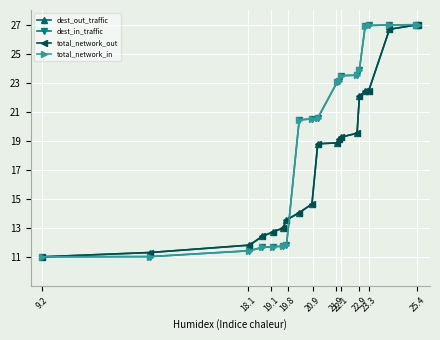

Is this an area chart (filled region under the line)?

No